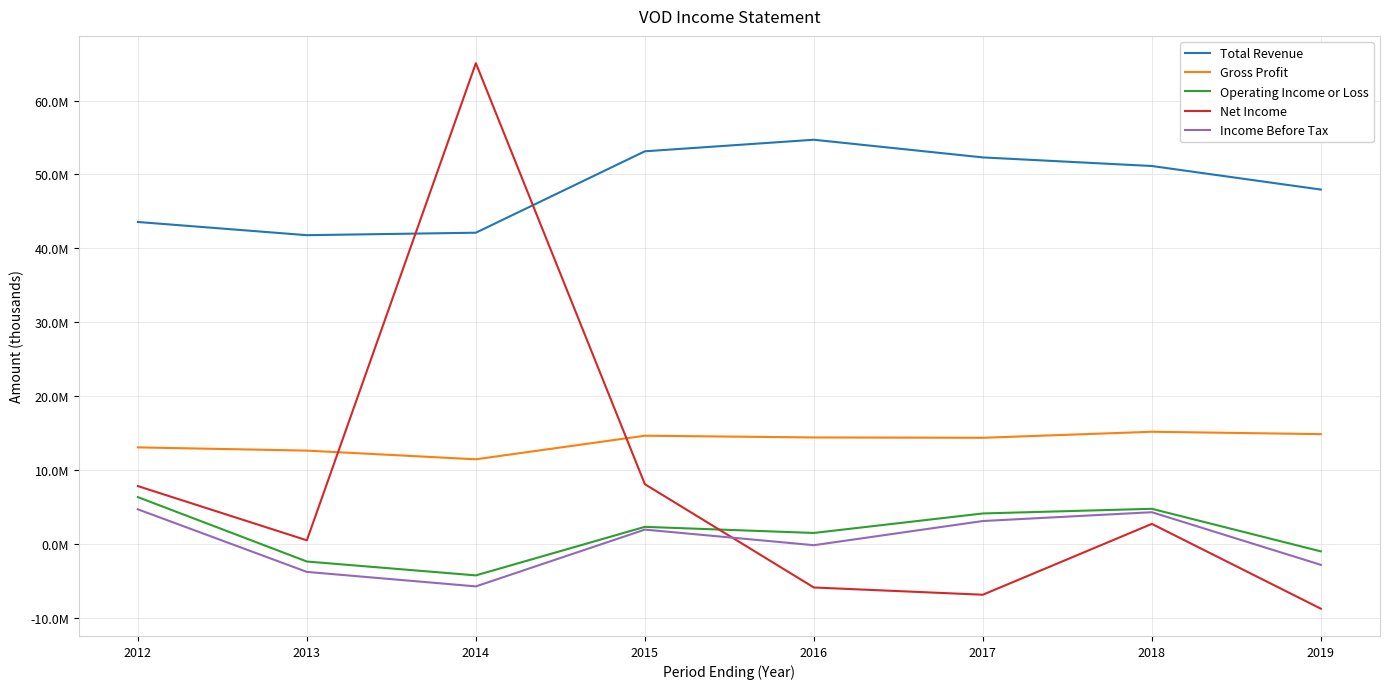

Which series has the largest total across all categories?

Total Revenue